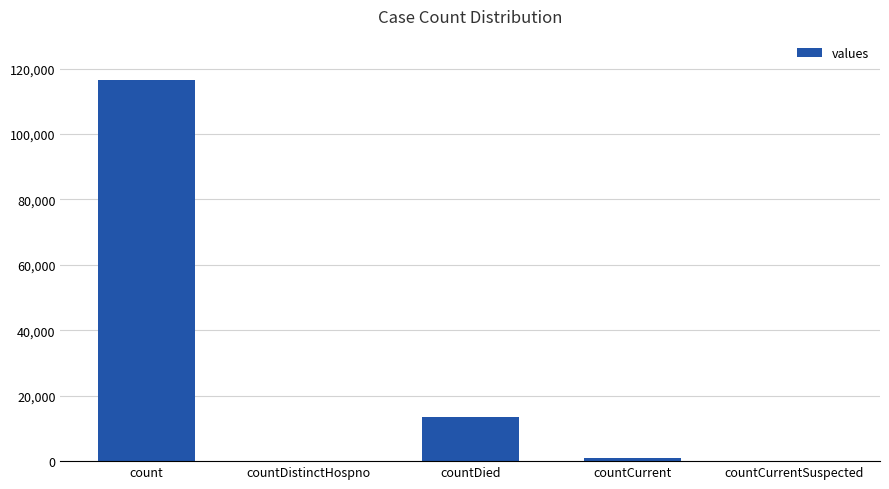

What is the maximum value shown in the chart?

116616